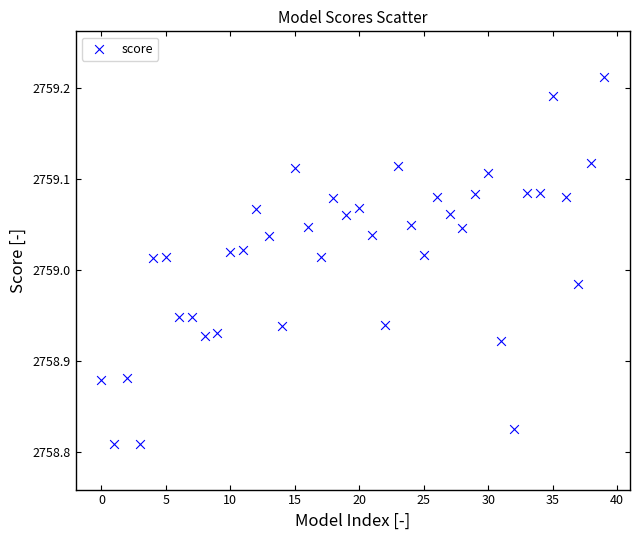

What is the range of Y values (max minus min)?

0.4